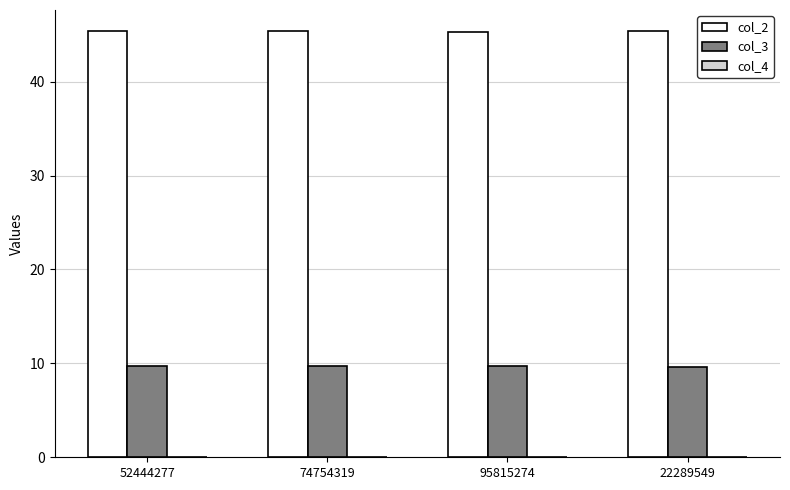

Which series has the largest total across all categories?

col_2